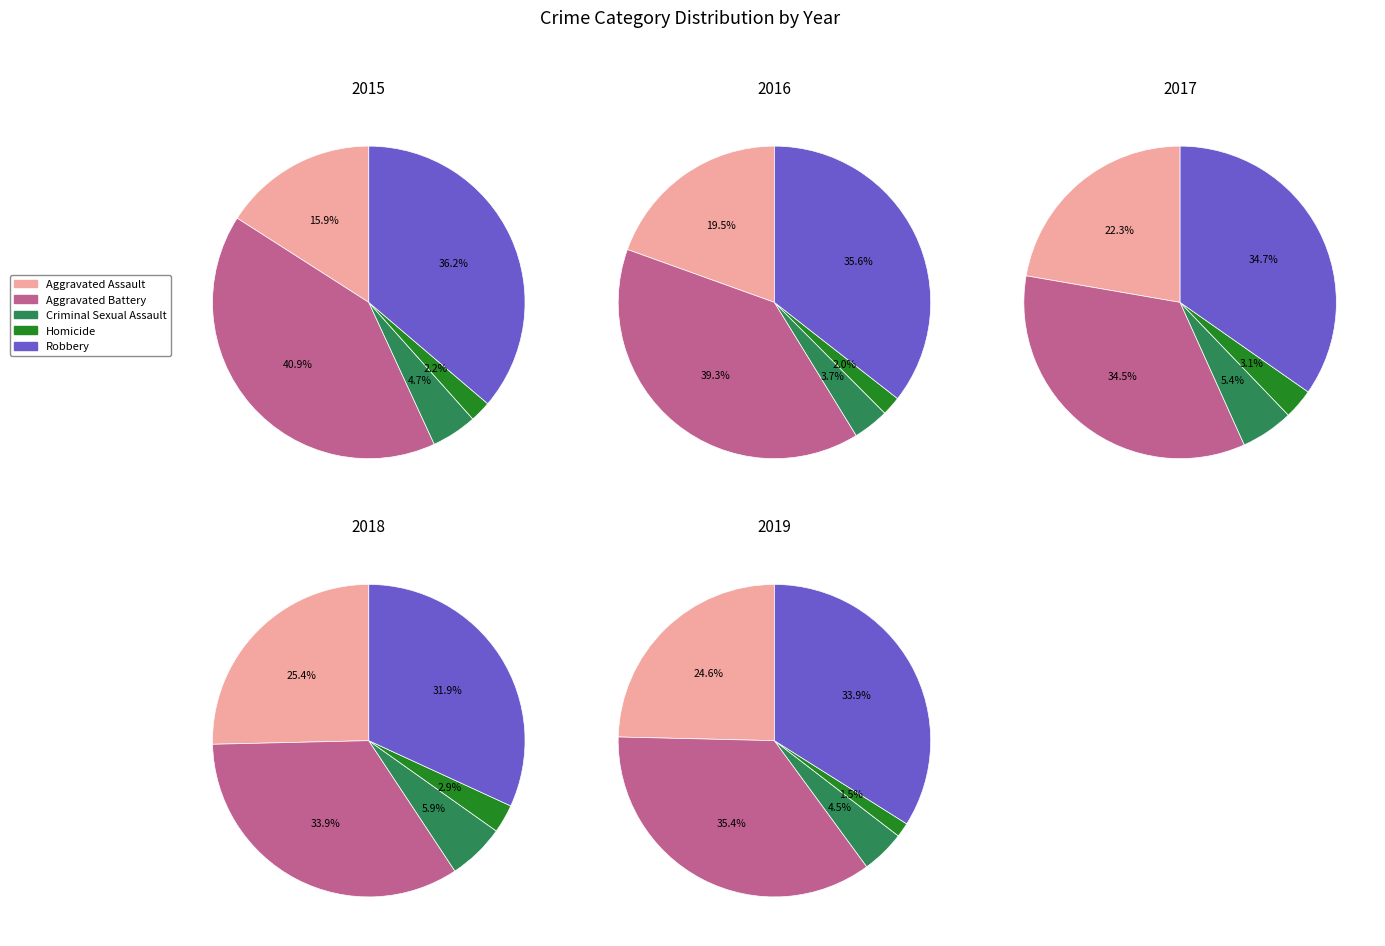

Is Aggravated Battery the majority of the pie?

No